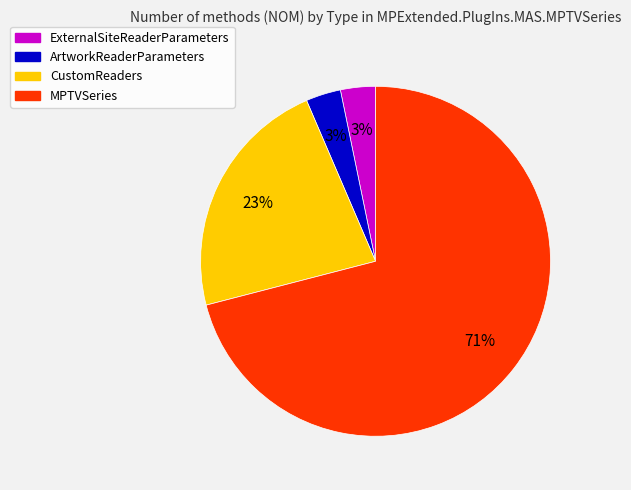

To the nearest percent, what portion does ExternalSiteReaderParameters represent?

3%